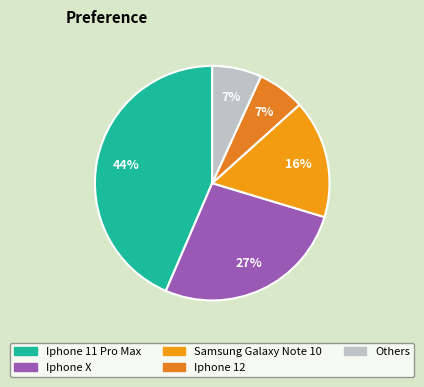

How many segments does this pie chart have?

5